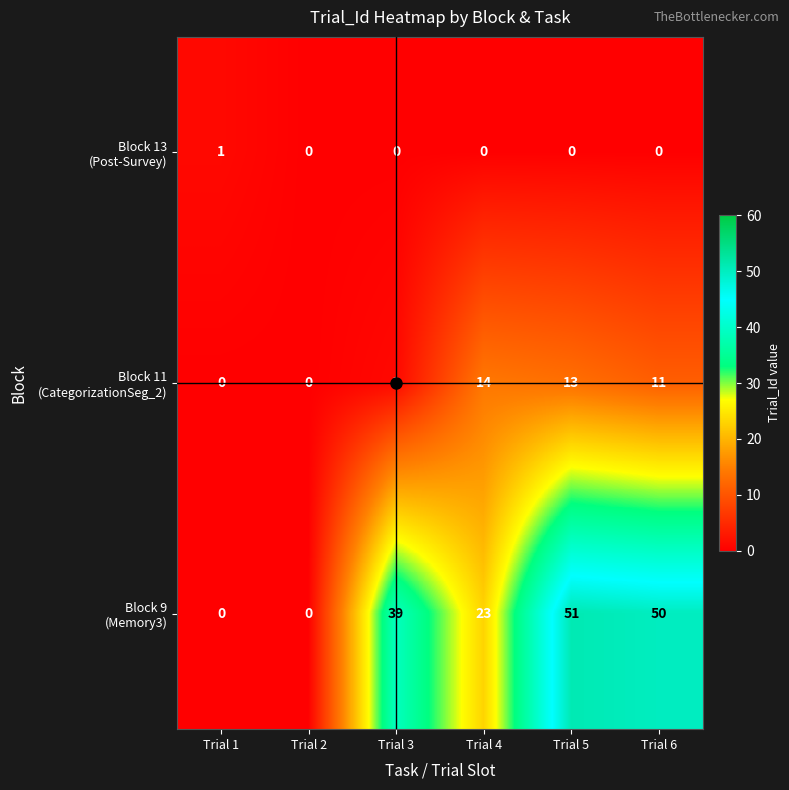

At which category is the sum across all series the highest?

Trial 5